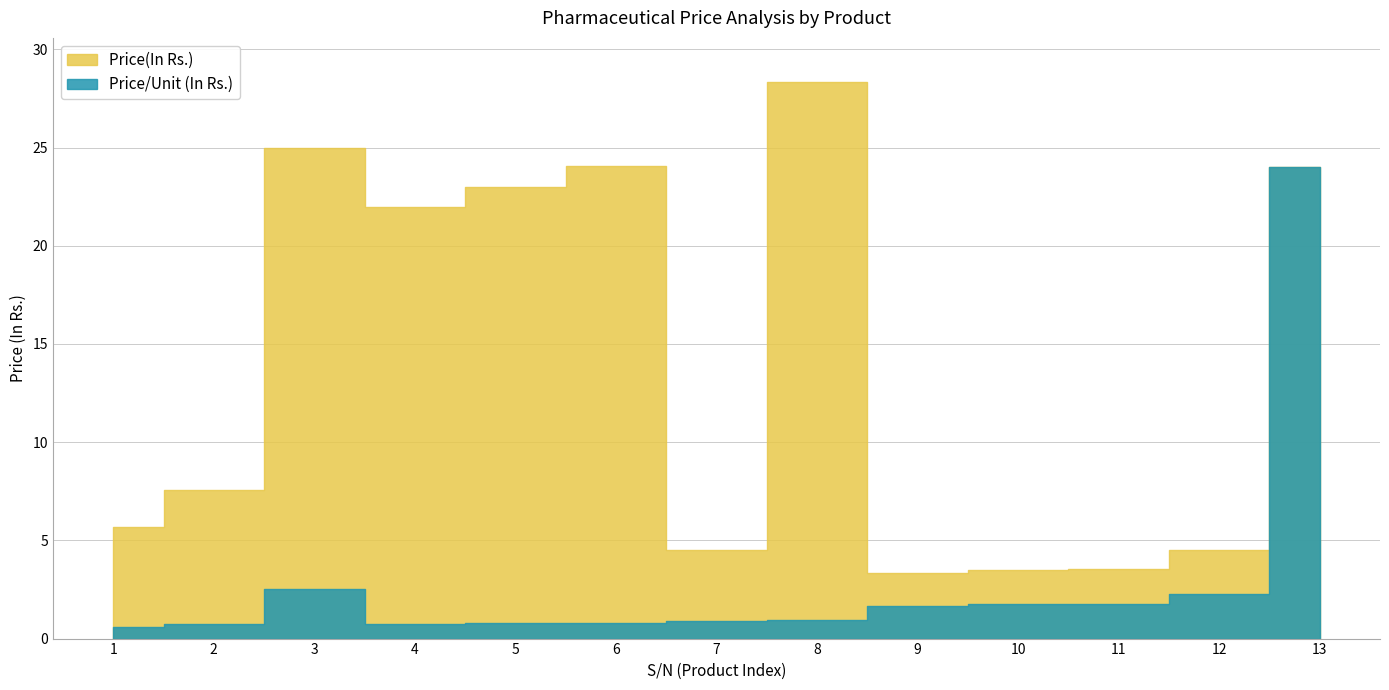

Which label corresponds to the largest value in the chart?

8